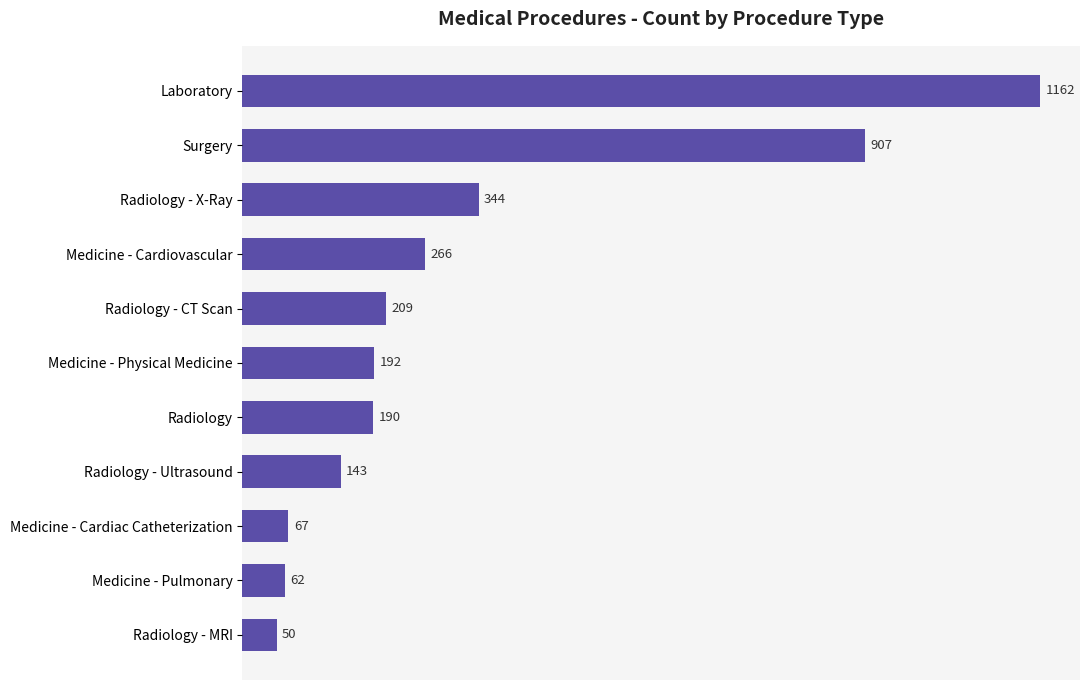

Reading top to bottom, what are all the values shown in this chart?

1162	907	344	266	209	192	190	143	67	62	50